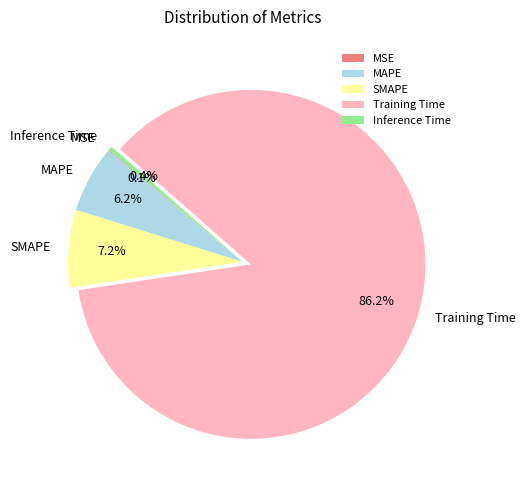

Which category accounts for the majority?

Training Time